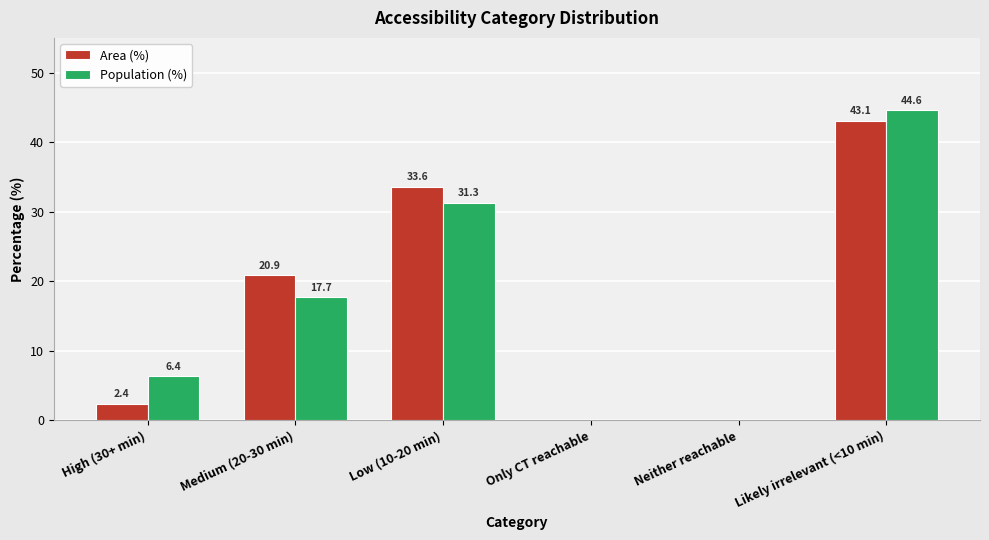

Read the Area (%) value at Medium (20-30 min).

20.9